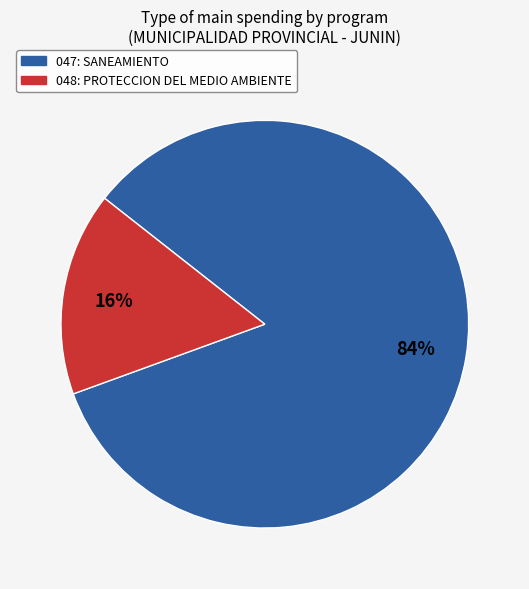

To the nearest percent, what is the average slice percentage?

50%